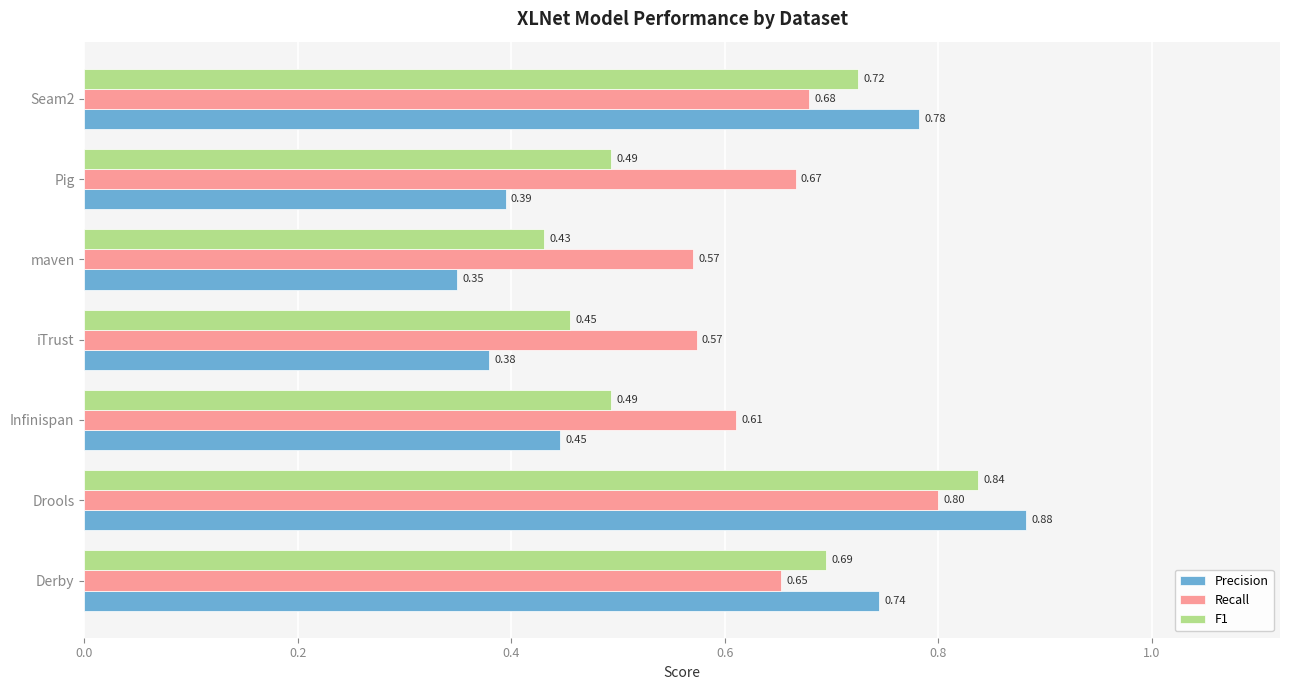

At which category is the sum across all series the highest?

Drools